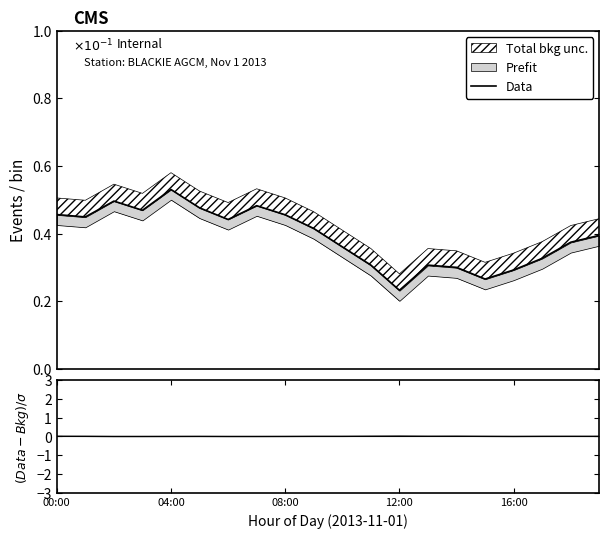

Is it true that (Data-Bkg)/σ equals 0.0 at 16:00?

False